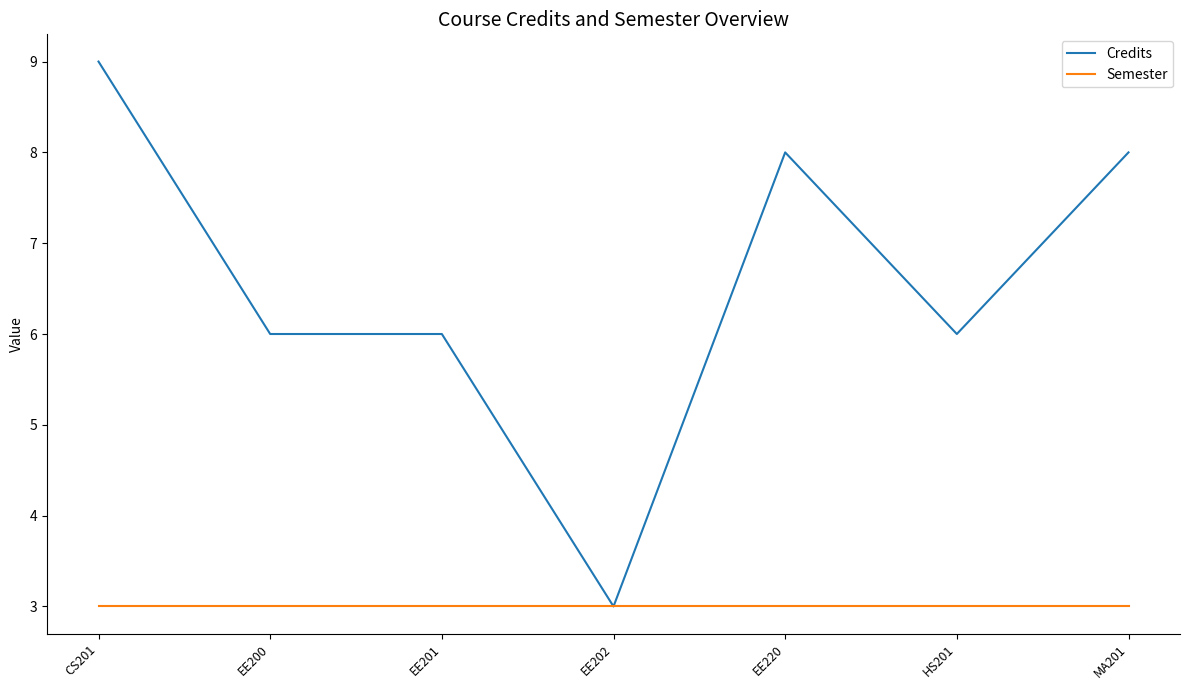

At how many categories does at least one series exceed 4?

6